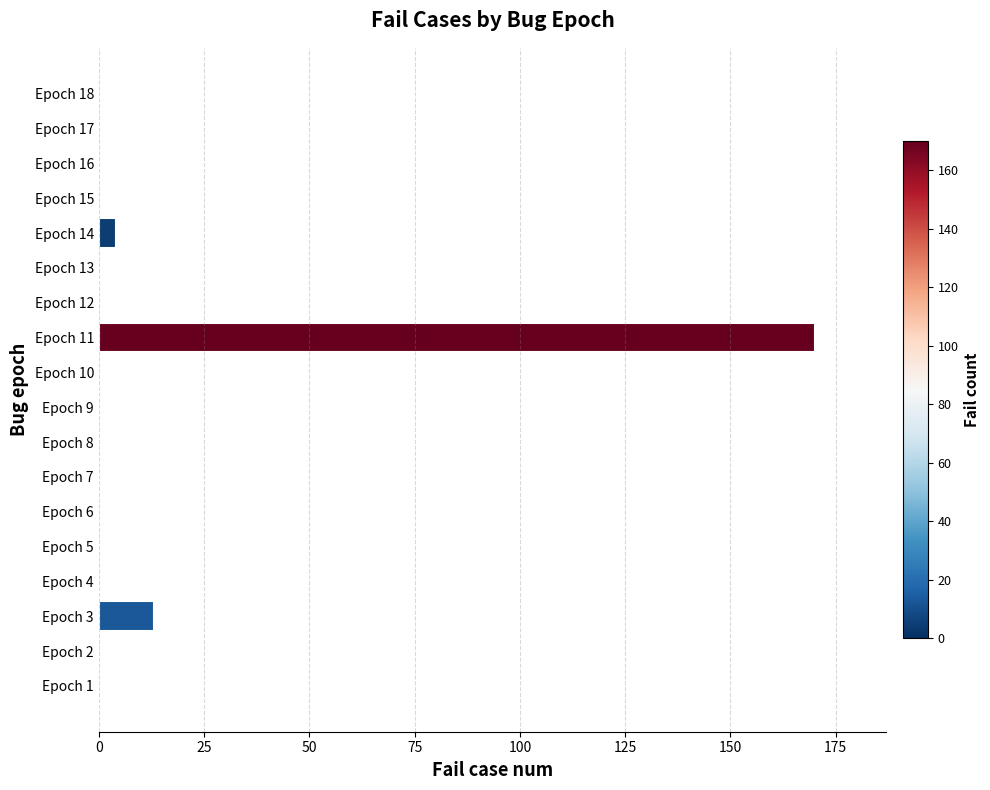

The value at Epoch 15 is 0. True or false?

True